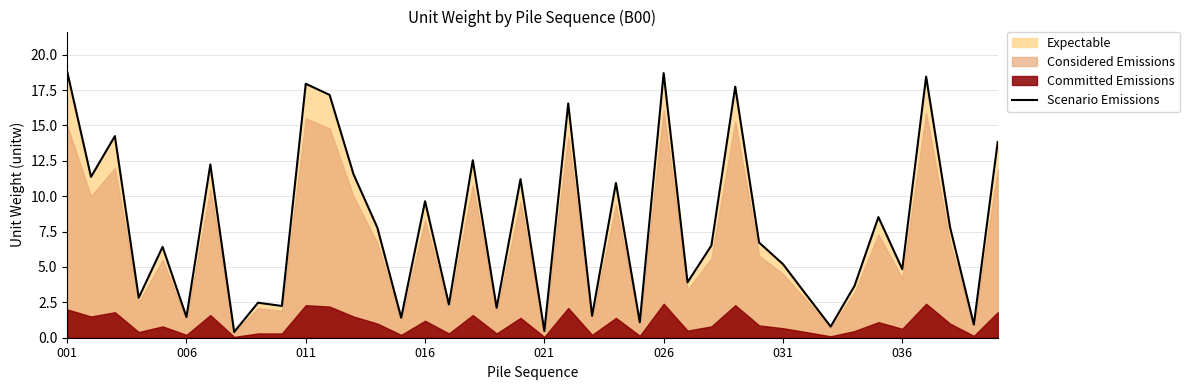

What is the sum of the values at 22 and 32?

2.3